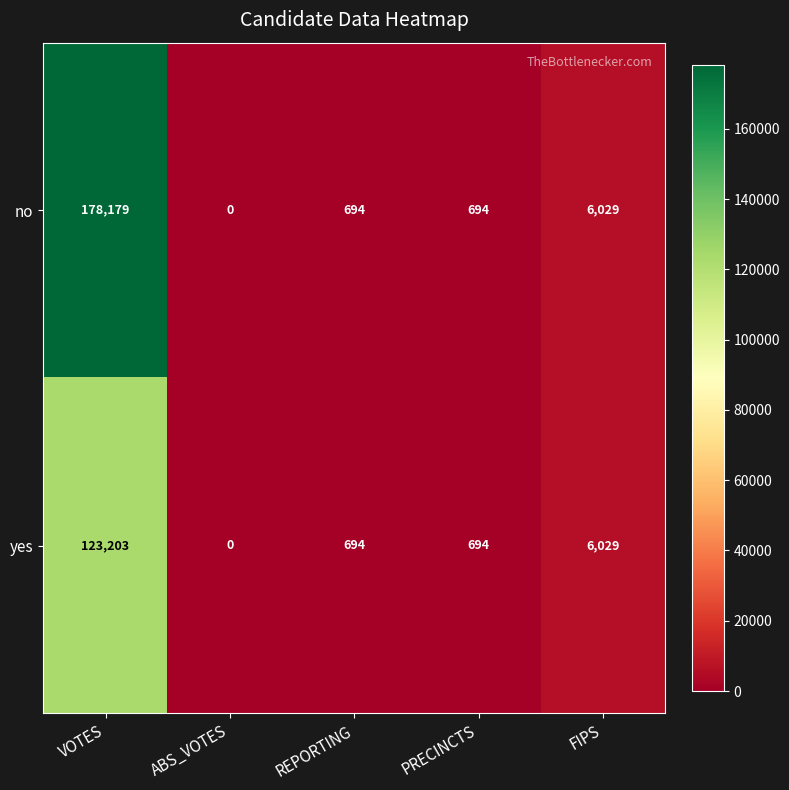

How many series are shown in this chart?

2